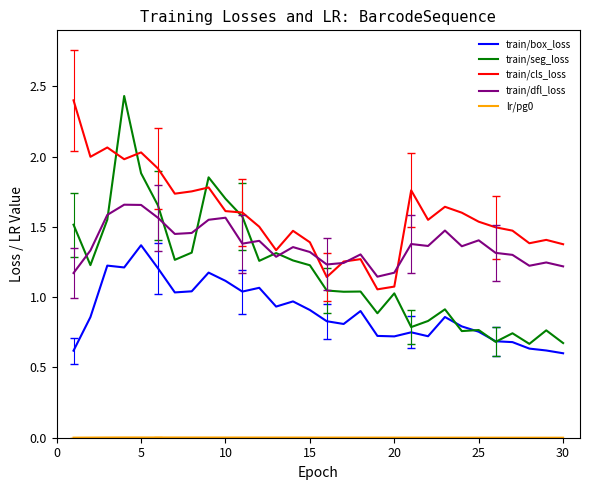

True or false: train/cls_loss and train/box_loss cross at least once.

False